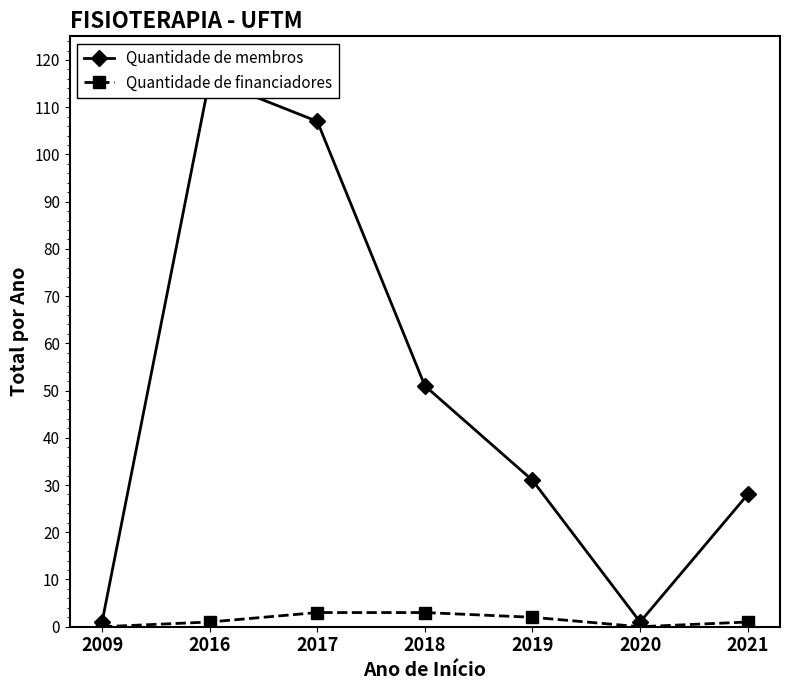

True or false: Quantidade de financiadores and Quantidade de membros cross at least once.

False